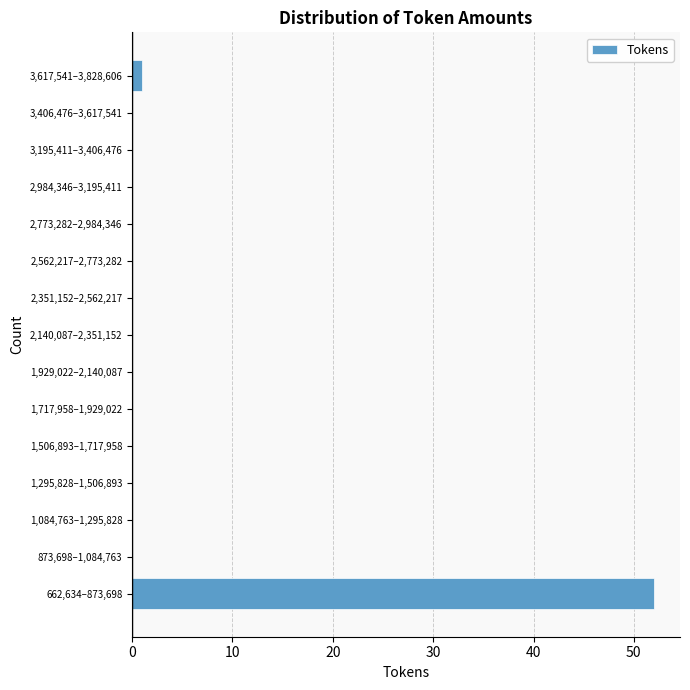

Reading bottom to top, what are all the values shown in this chart?

662,634–873,698=52	873,698–1,084,763=0	1,084,763–1,295,828=0	1,295,828–1,506,893=0	1,506,893–1,717,958=0	1,717,958–1,929,022=0	1,929,022–2,140,087=0	2,140,087–2,351,152=0	2,351,152–2,562,217=0	2,562,217–2,773,282=0	2,773,282–2,984,346=0	2,984,346–3,195,411=0	3,195,411–3,406,476=0	3,406,476–3,617,541=0	3,617,541–3,828,606=1